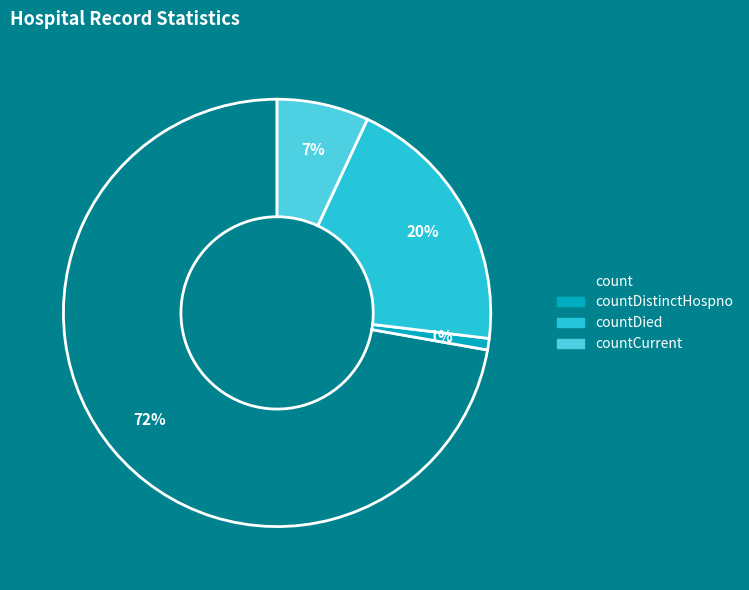

Which slice is the largest?

count